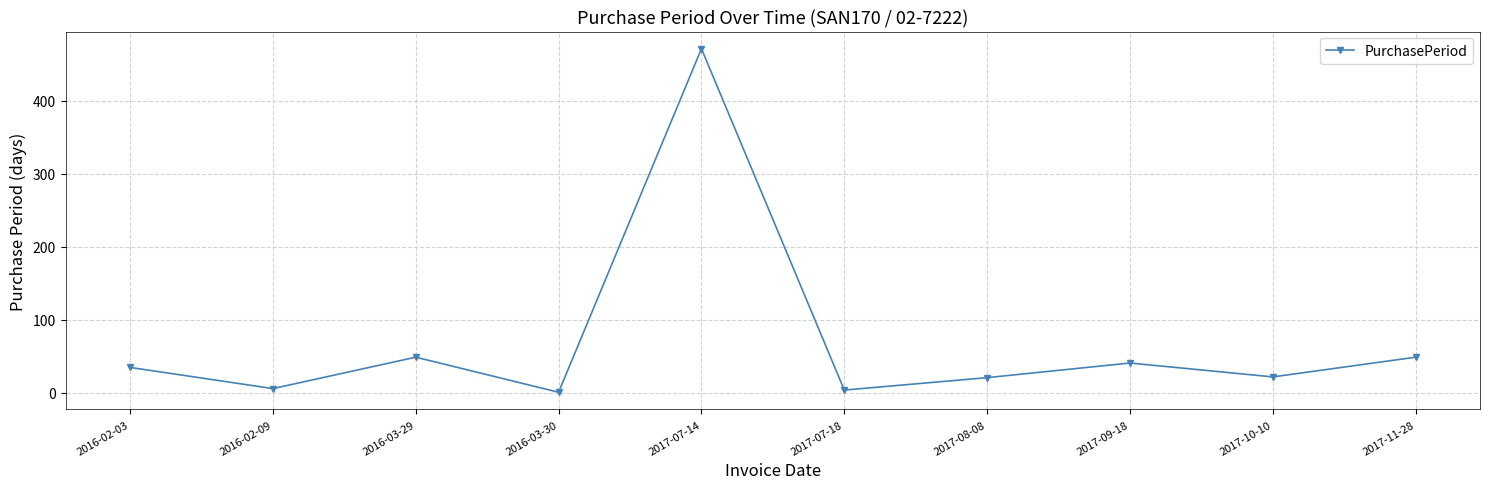

True or false: the data shows 49 at 2017-11-28.

True